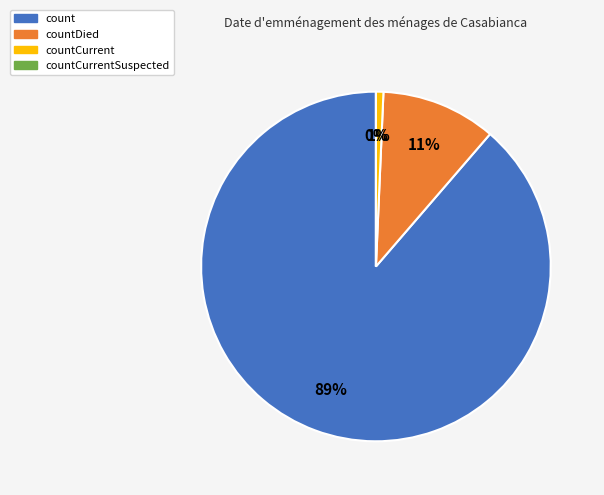

The countCurrentSuspected slice represents 10% of the pie. True or false?

False